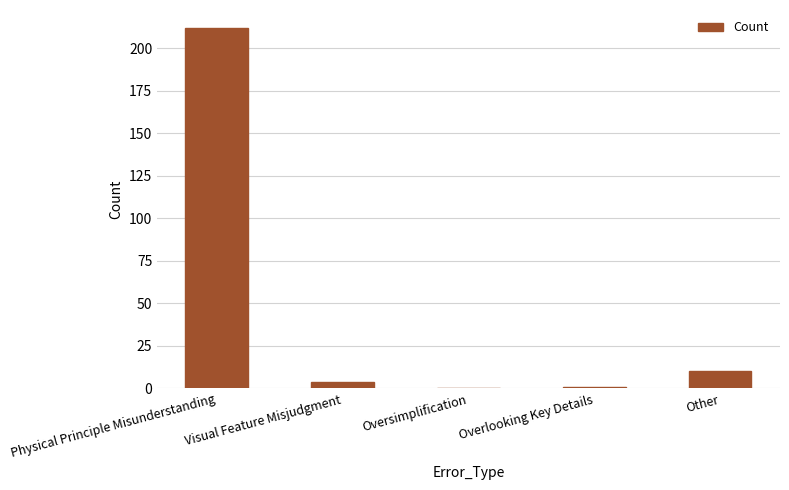

At which category does the chart reach its peak across all series?

Physical Principle Misunderstanding